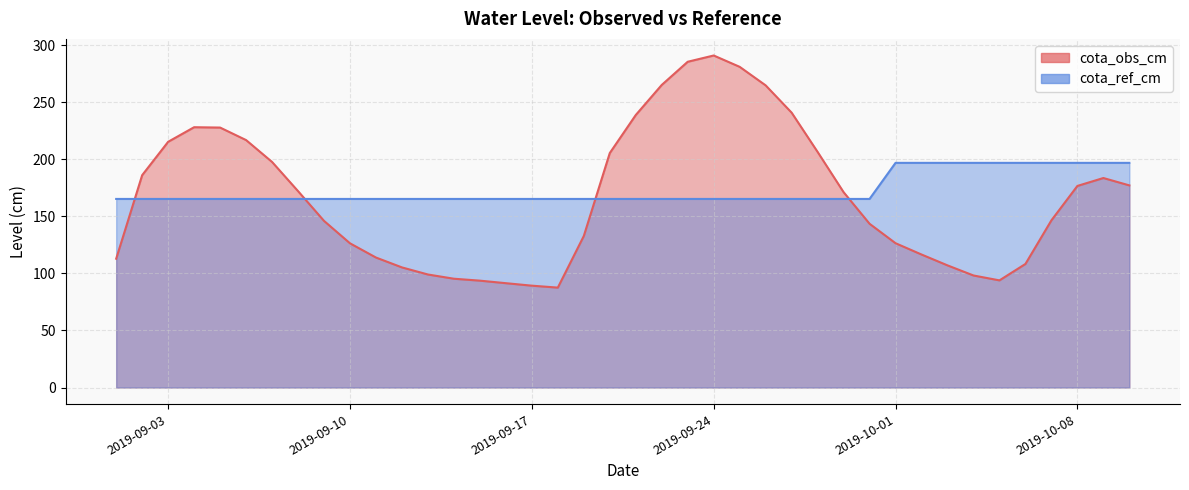

What is the difference between the maximum and minimum values in the cota_obs_cm series?

203.4